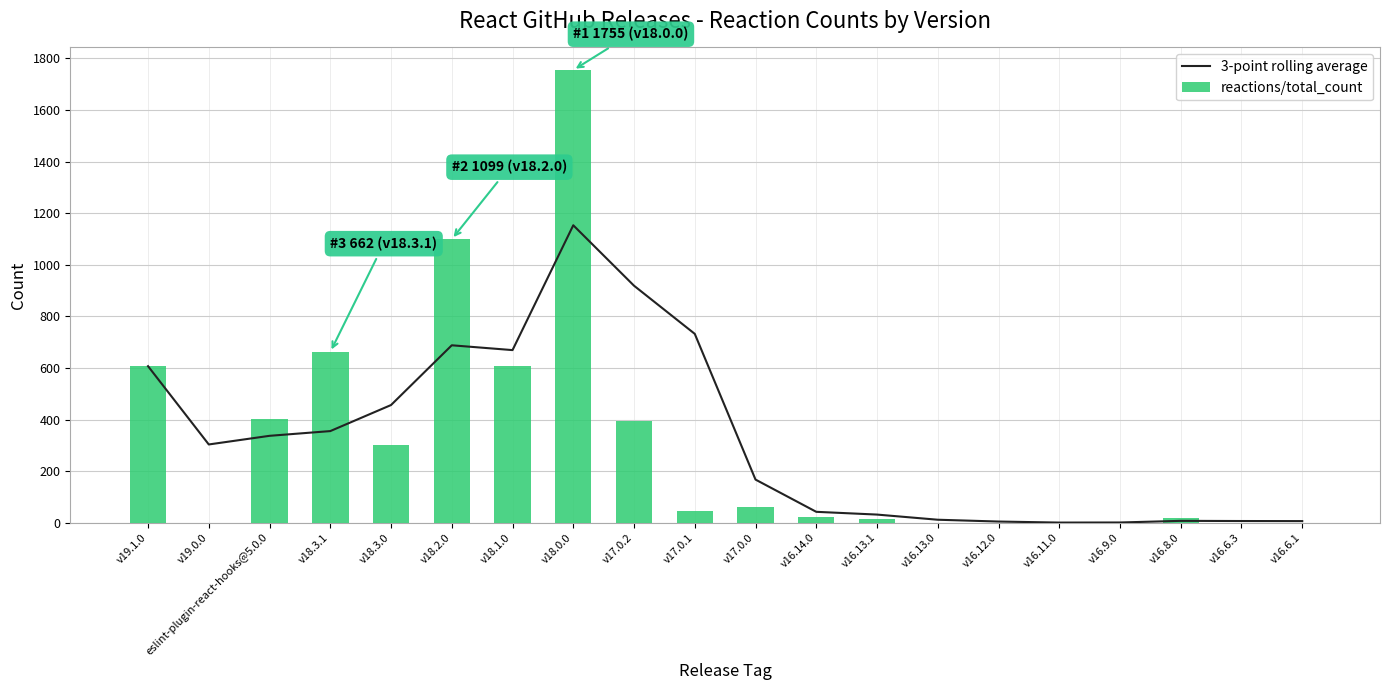

Rank the categories by 3-point rolling average value from highest to lowest.

v18.0.0, v17.0.2, v17.0.1, v18.2.0, v18.1.0, v19.1.0, v18.3.0, v18.3.1, eslint-plugin-react-hooks@5.0.0, v19.0.0, v17.0.0, v16.14.0, v16.13.1, v16.13.0, v16.8.0, v16.6.3, v16.6.1, v16.12.0, v16.9.0, v16.11.0